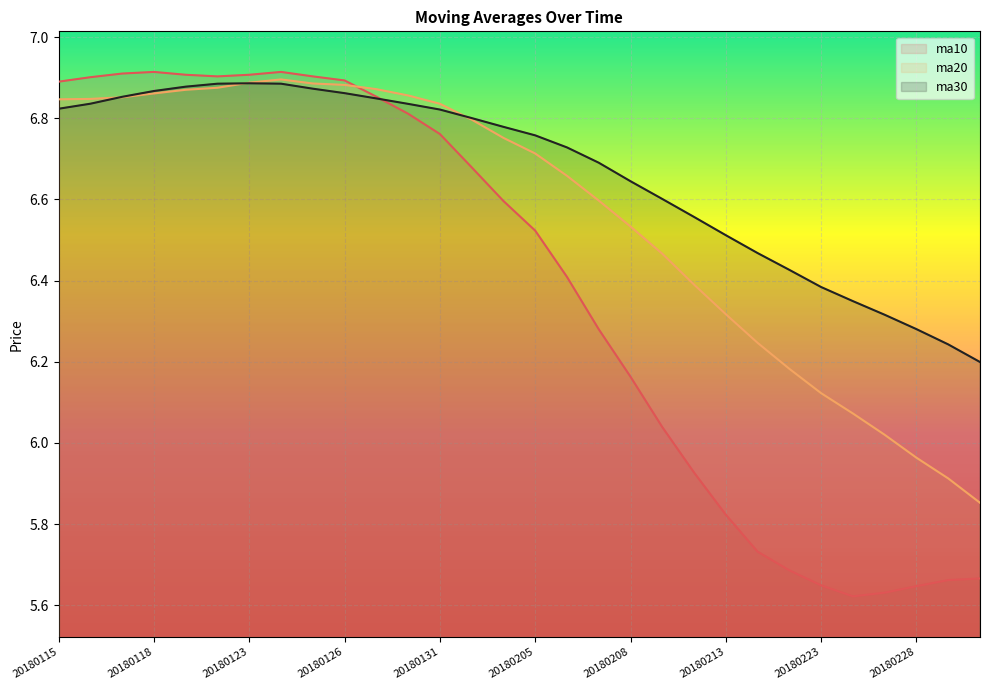

What is the difference between the maximum and second lowest values in the ma20 line series?

1.0